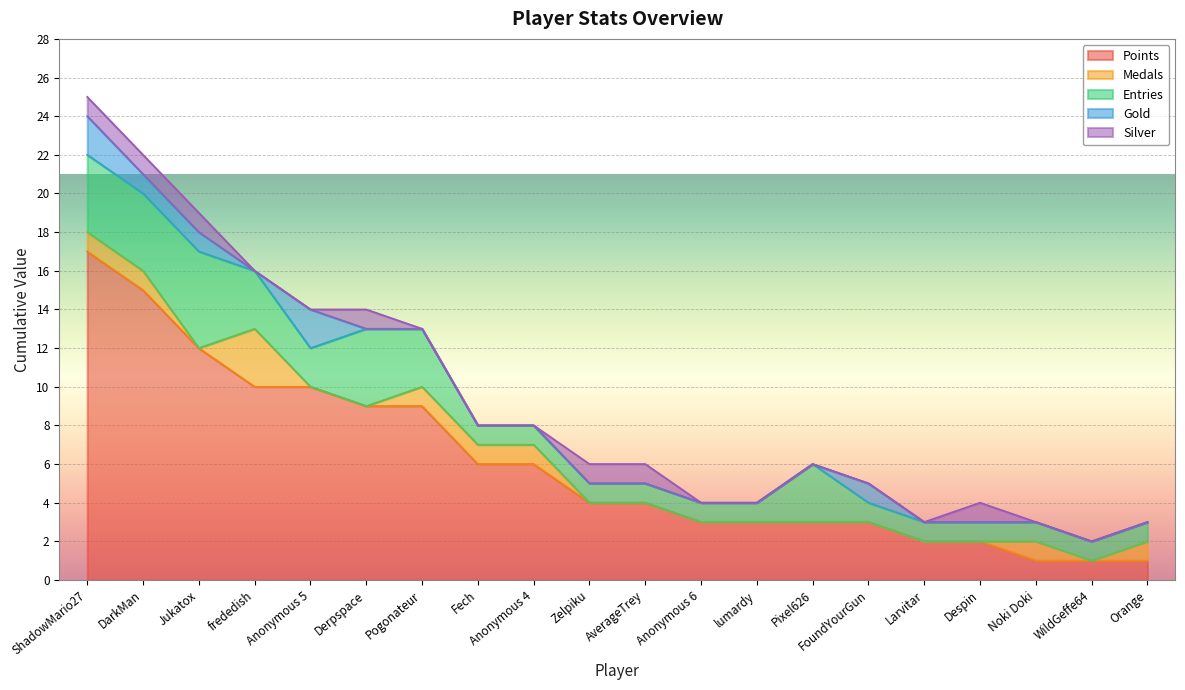

Does the chart display data point markers on the line(s)?

No